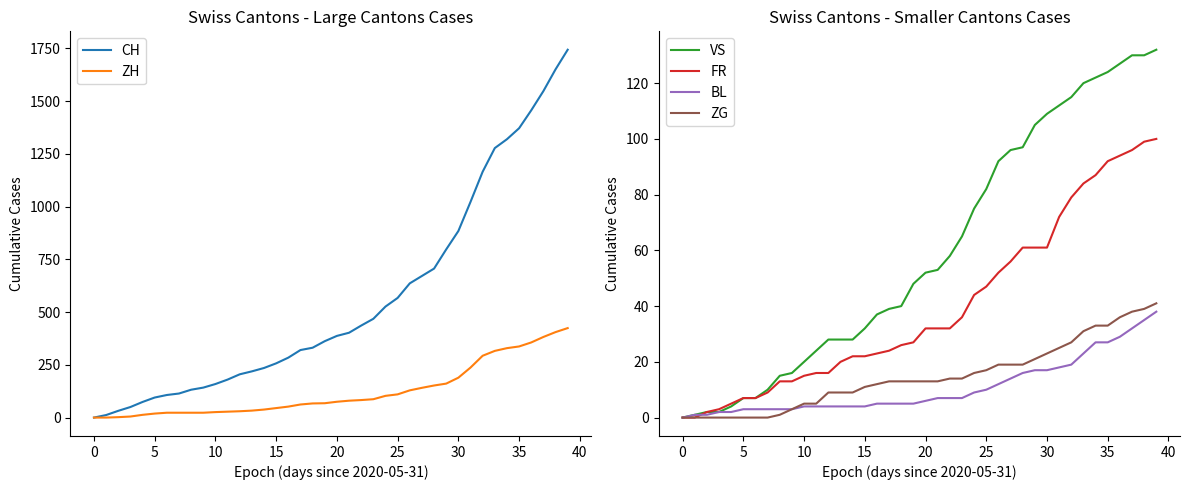

At how many categories does at least one series exceed 416?

18